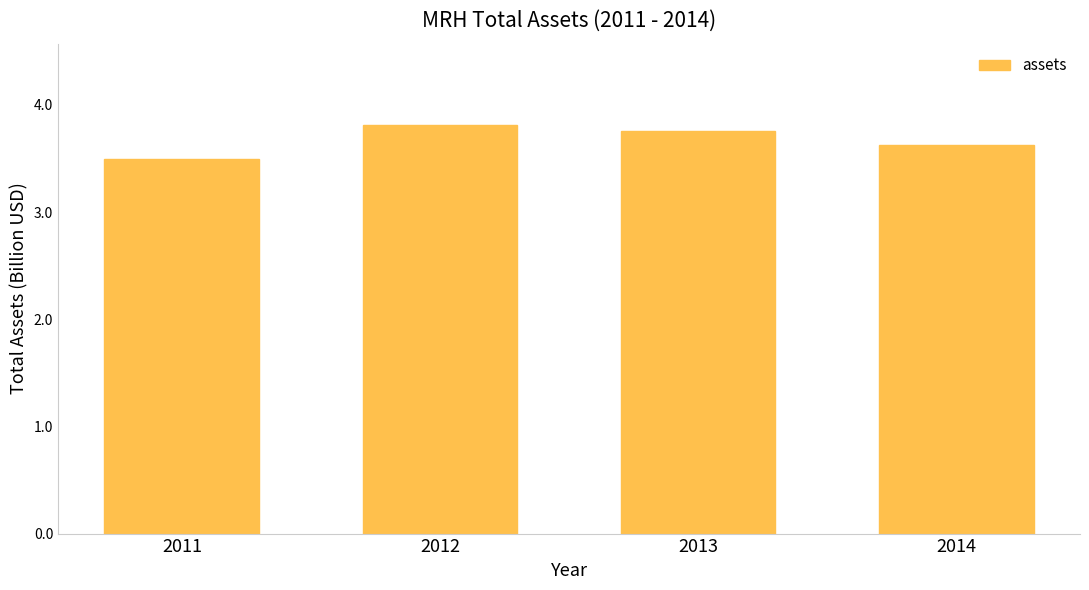

What is the smallest value displayed?

3.5